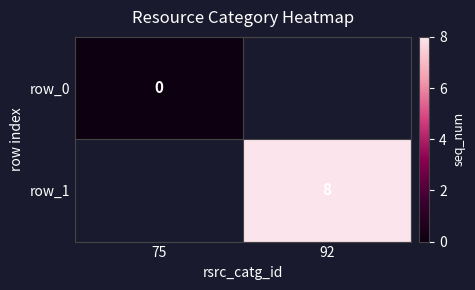

Which series has the largest range (max minus min)?

row_0